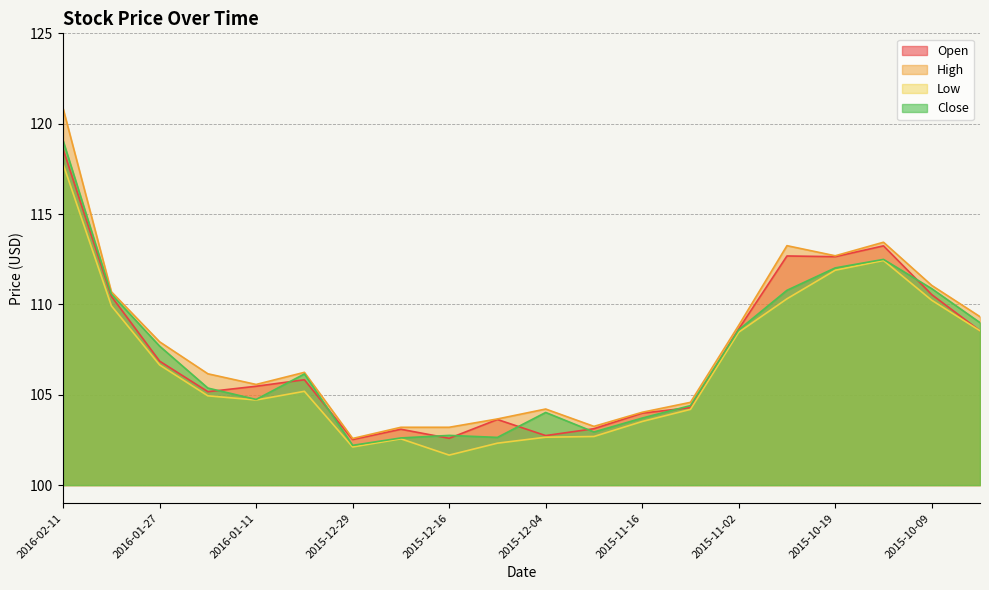

What value does the High series have at 2016-02-04?

110.7